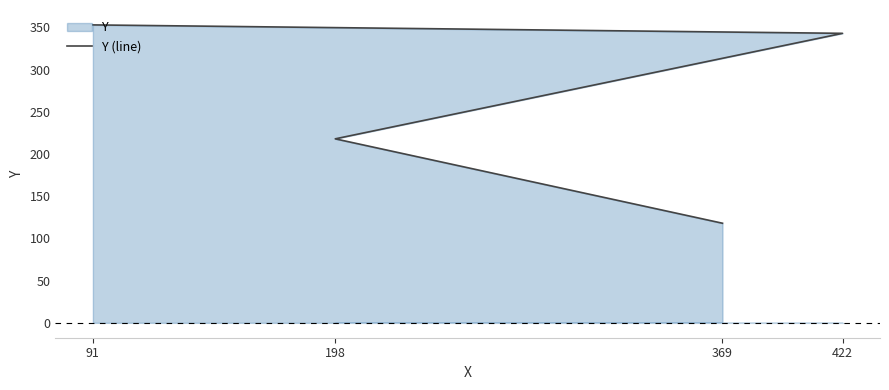

At which category does the chart reach its peak across all series?

91